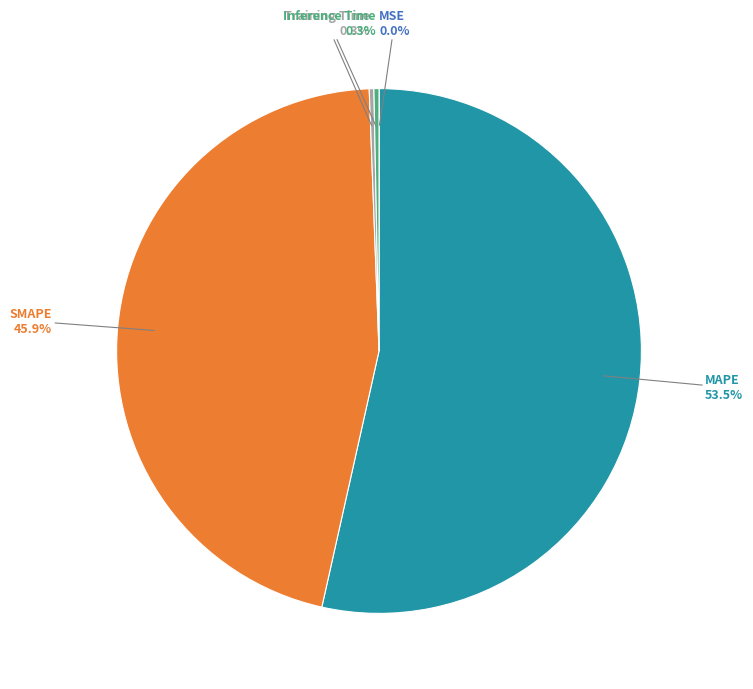

Does Inference Time represent more than half of the total?

No